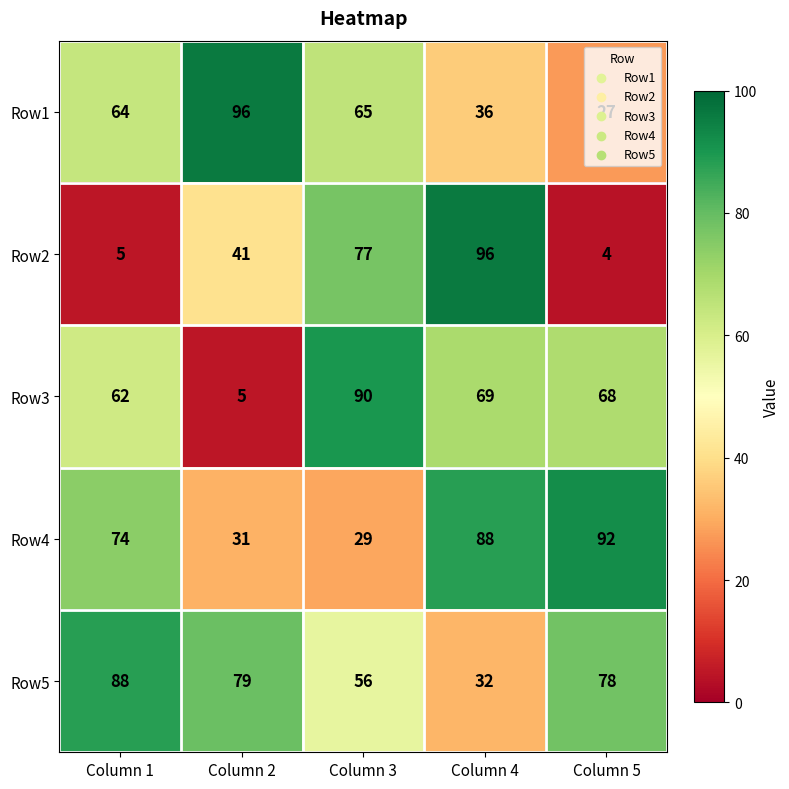

At Column 1, list the series in order from largest to smallest.

Row5, Row4, Row1, Row3, Row2